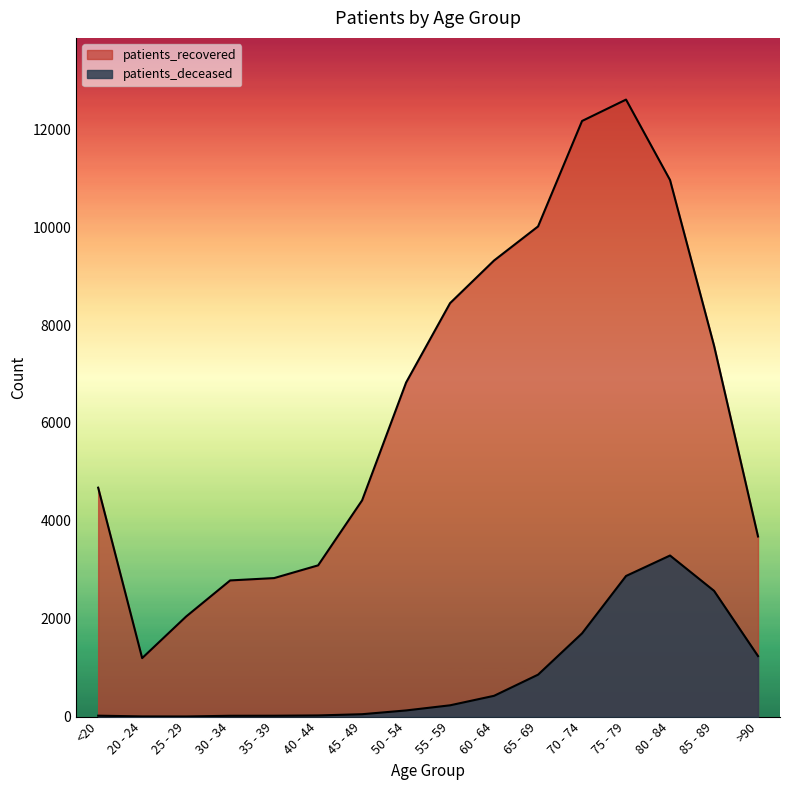

At how many categories does at least one series exceed 2725?

14